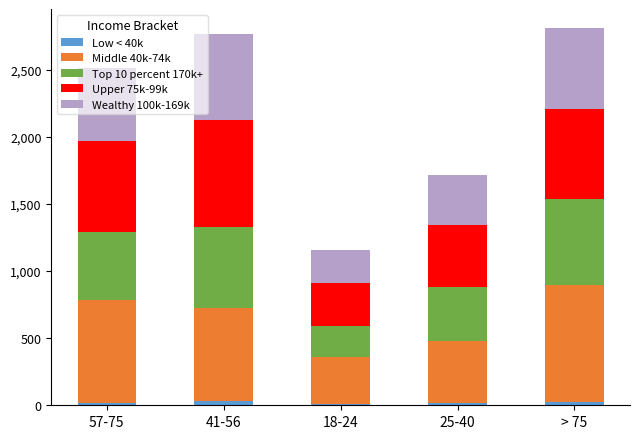

How many distinct data groups are displayed?

5